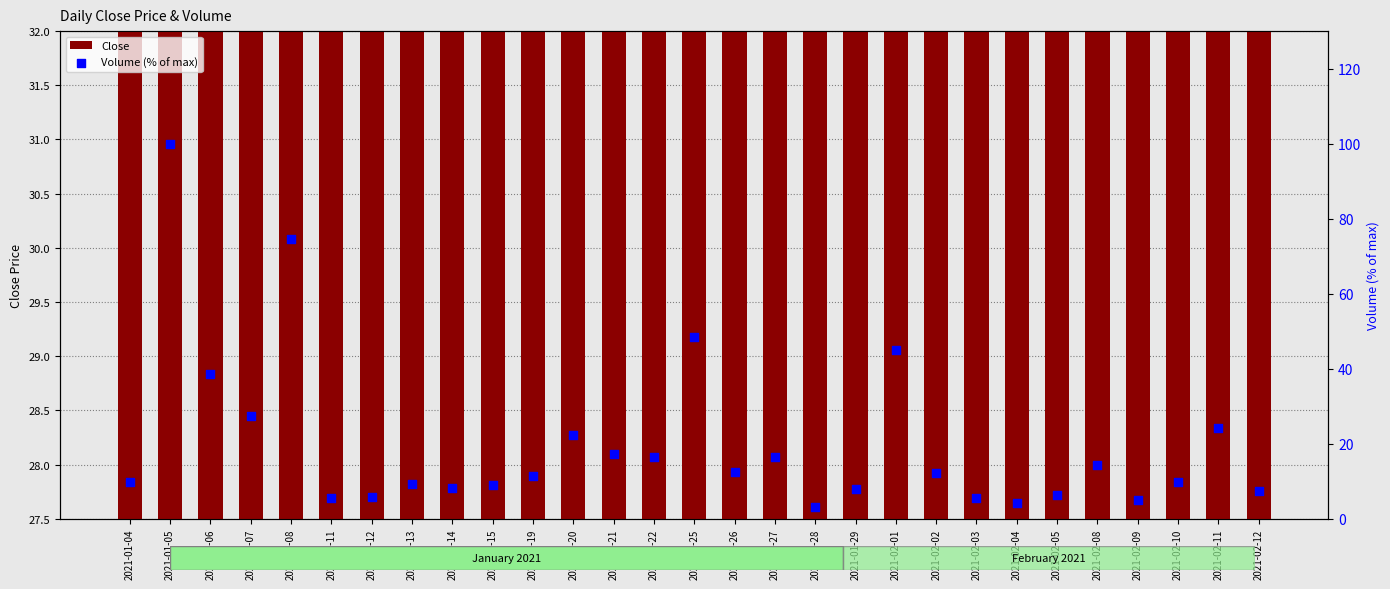

Which series has the largest total across all categories?

Close